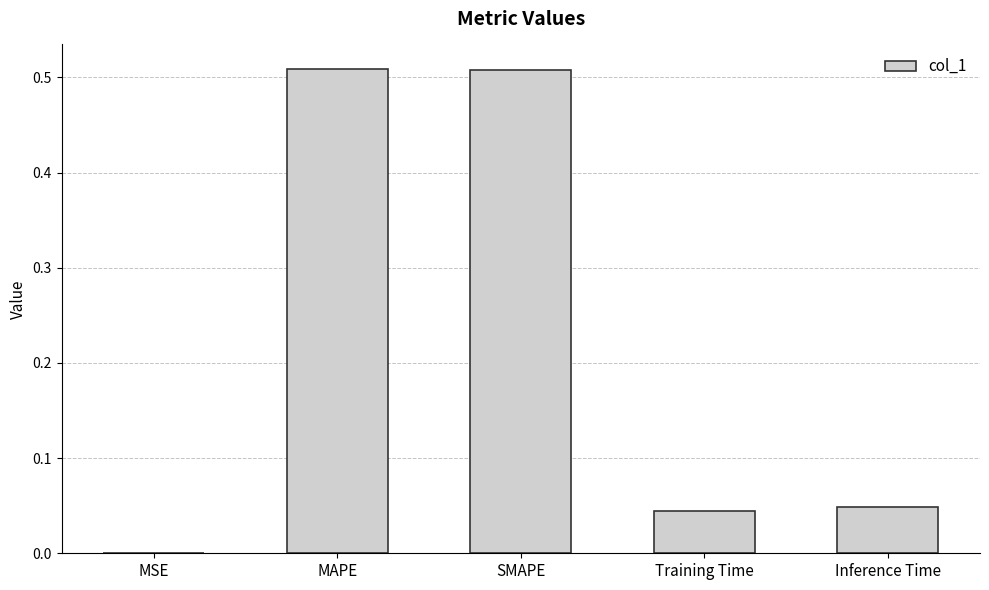

What is the sum of the values at MAPE and SMAPE?

1.0